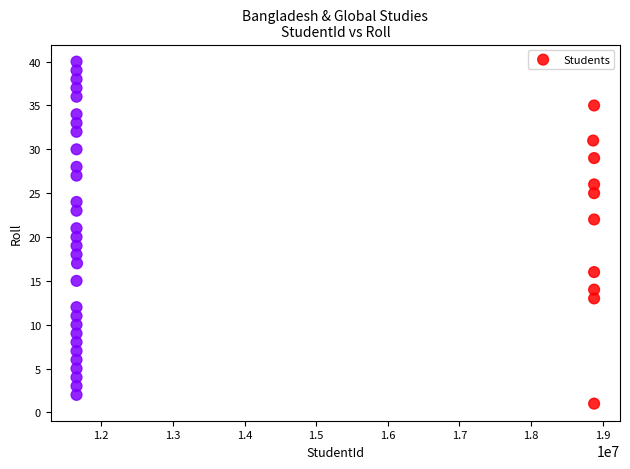

What is the range of Y values (max minus min)?

39